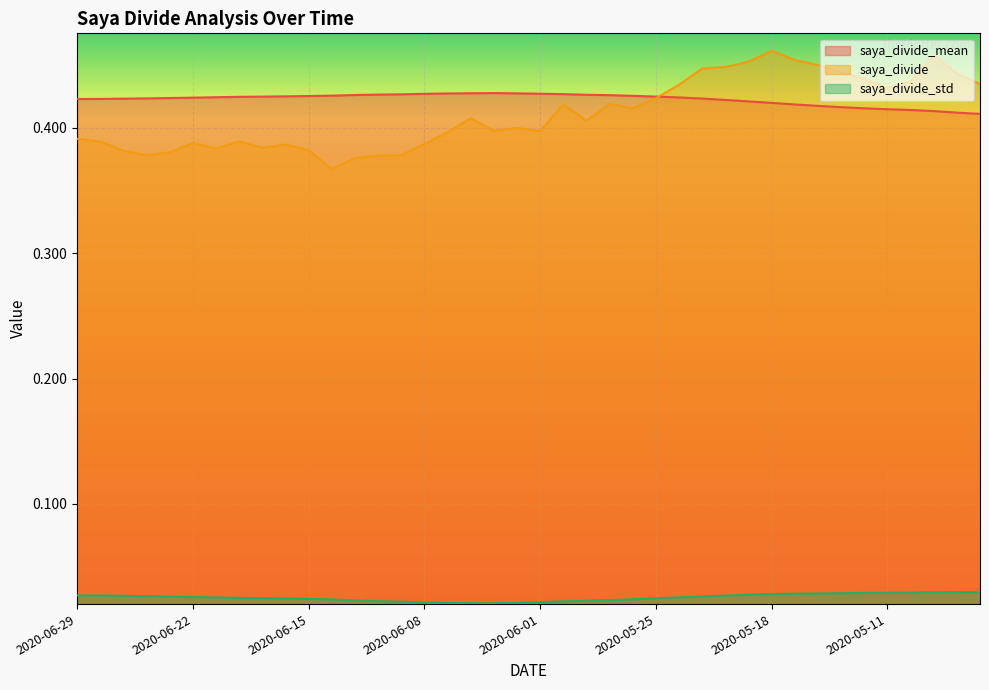

What is the total value across all series at 2020-05-18?

0.9